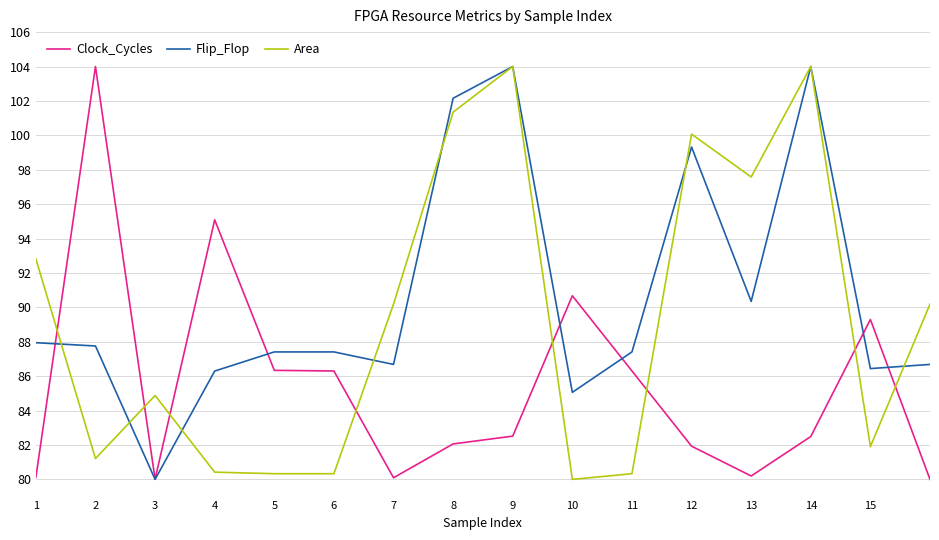

What is the minimum value for Area?

80.0